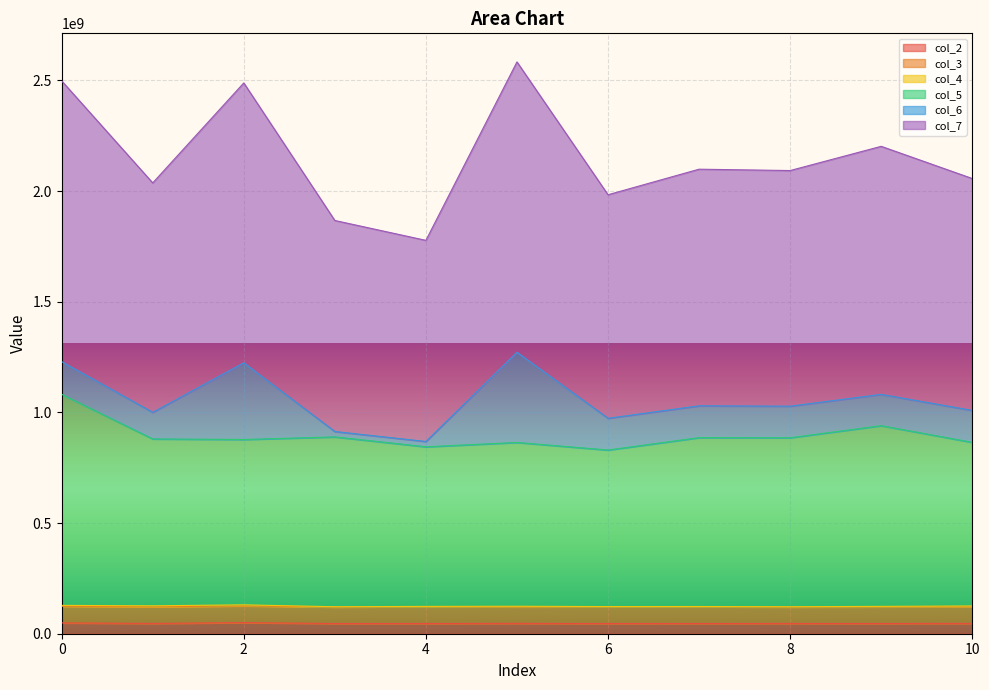

Which series has the largest total across all categories?

col_7